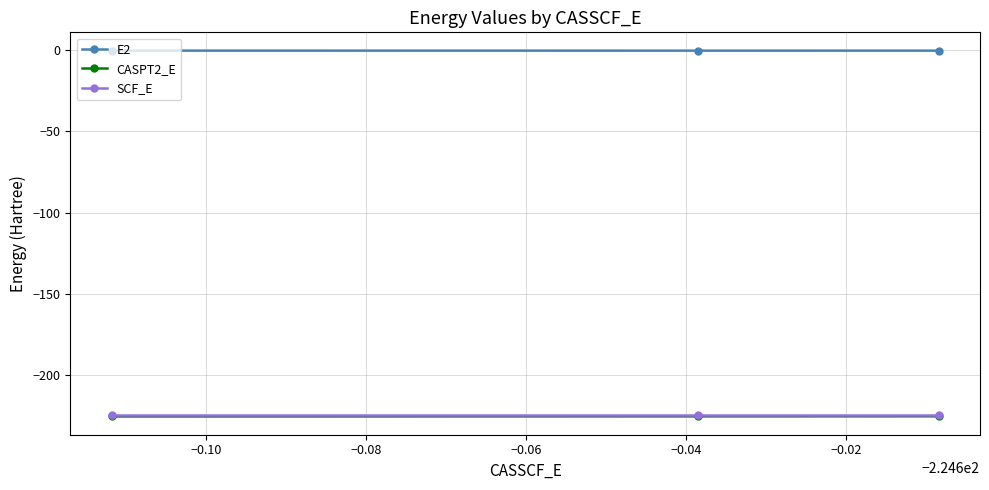

Which series has the largest total across all categories?

E2